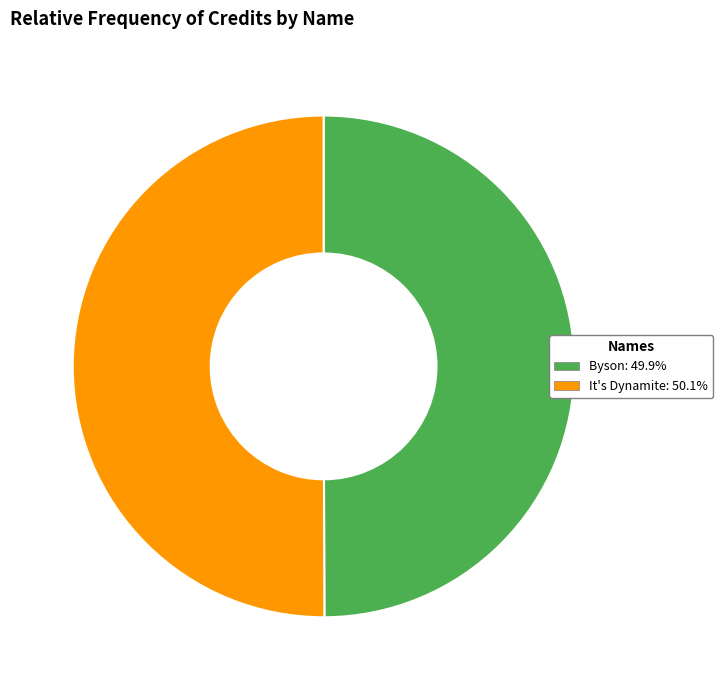

What is the ratio of the value at It's Dynamite to the value at Byson?

1.0